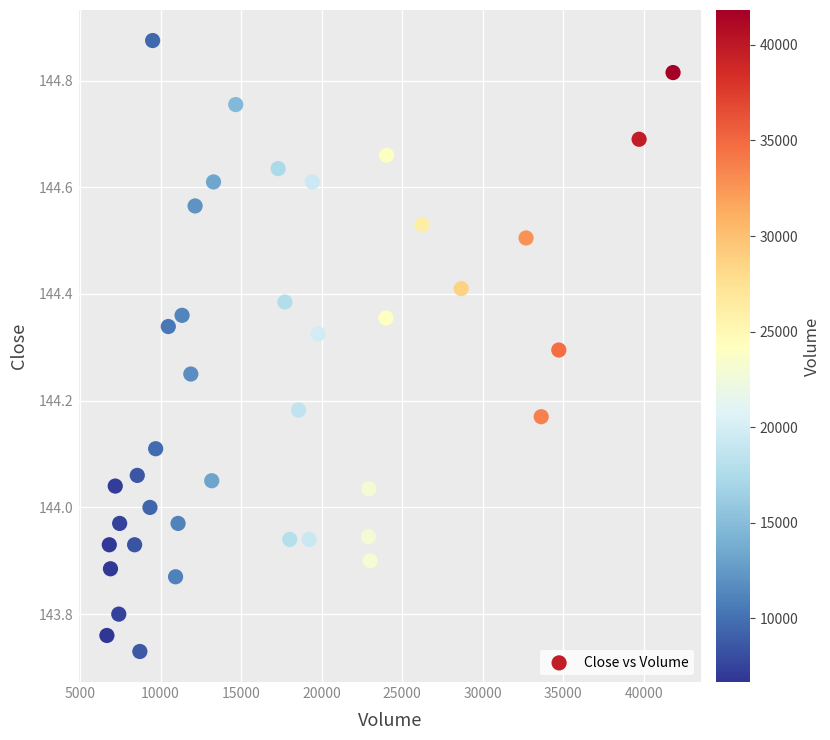

What is the range of Y values (max minus min)?

1.1